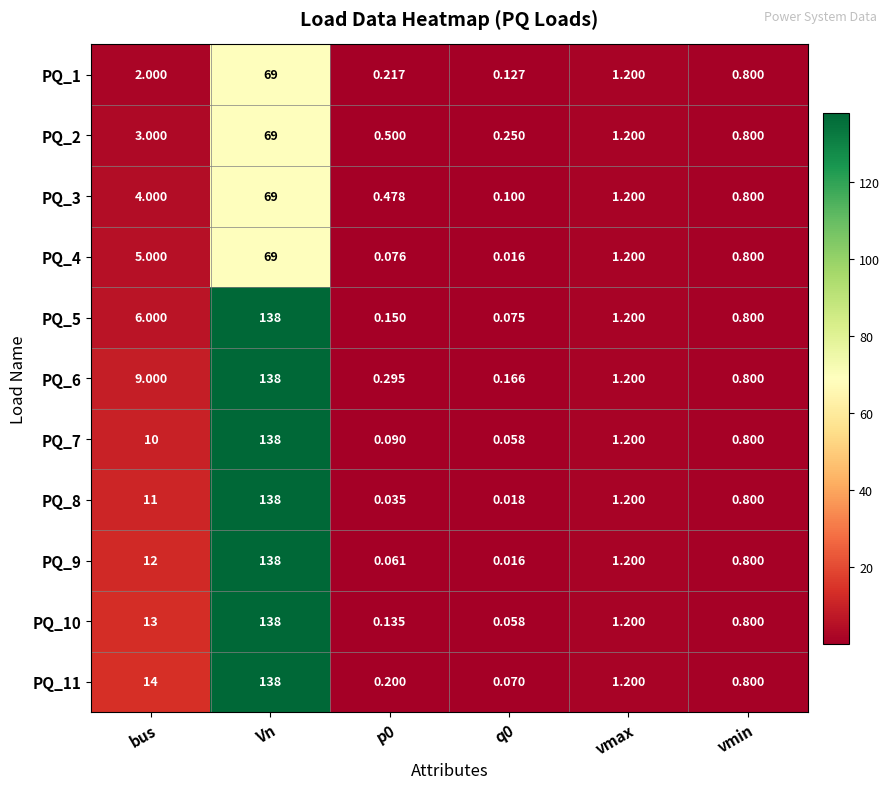

At which category is the sum across all series the highest?

Vn